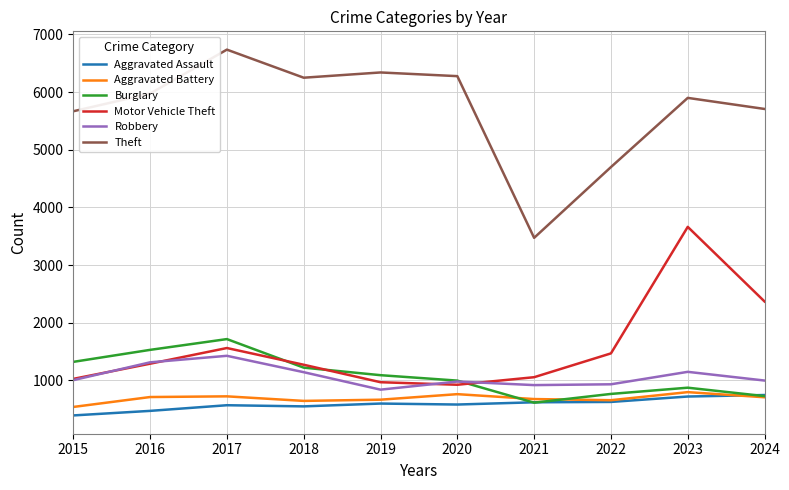

What is the difference between the Burglary values at 2016 and 2018?

308